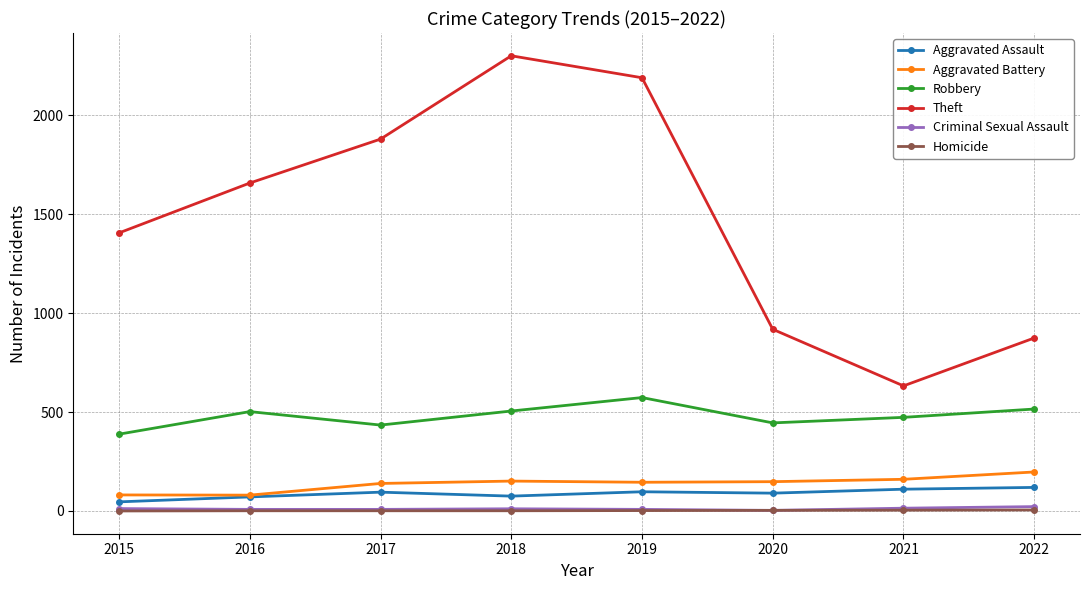

The Criminal Sexual Assault series shows 12 at 2015. True or false?

True